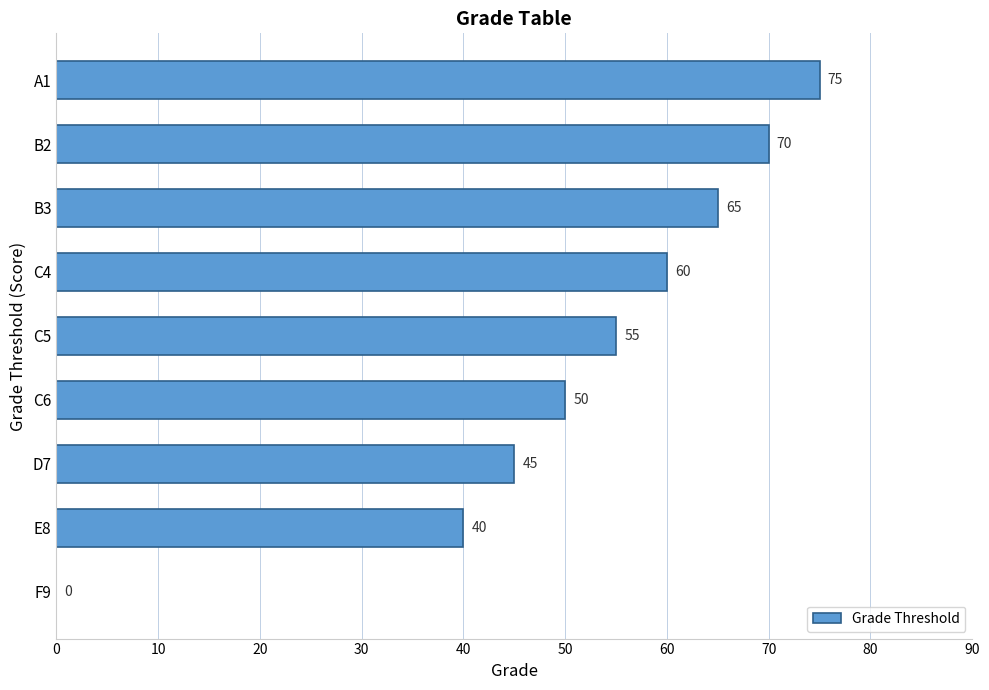

What is the sum of all values?

460